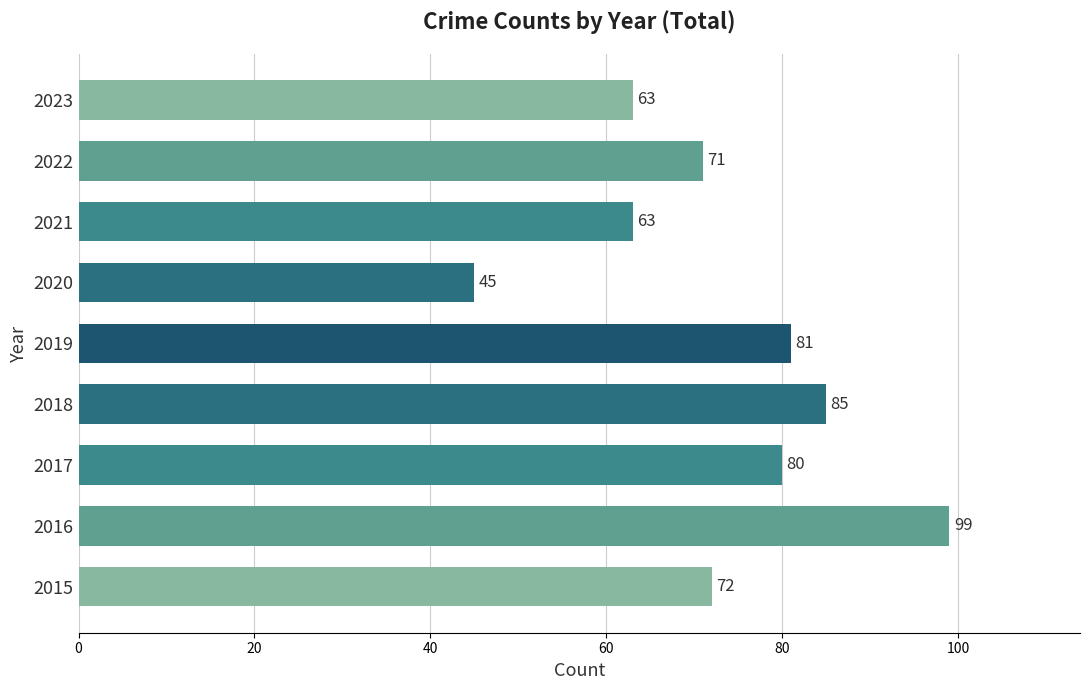

Is it true that the value at 2018 is 85?

True